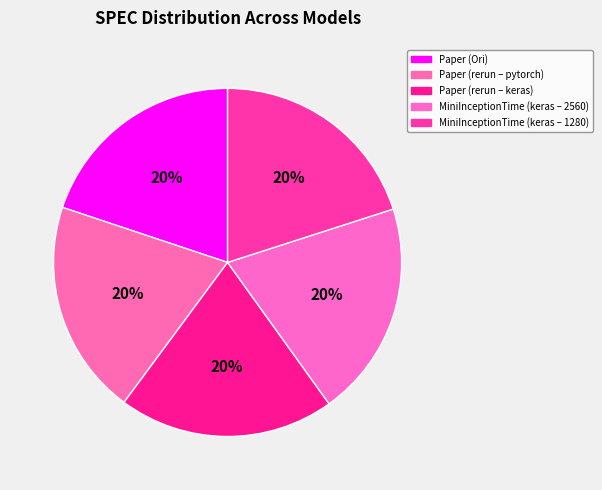

Does any single category account for the majority?

No